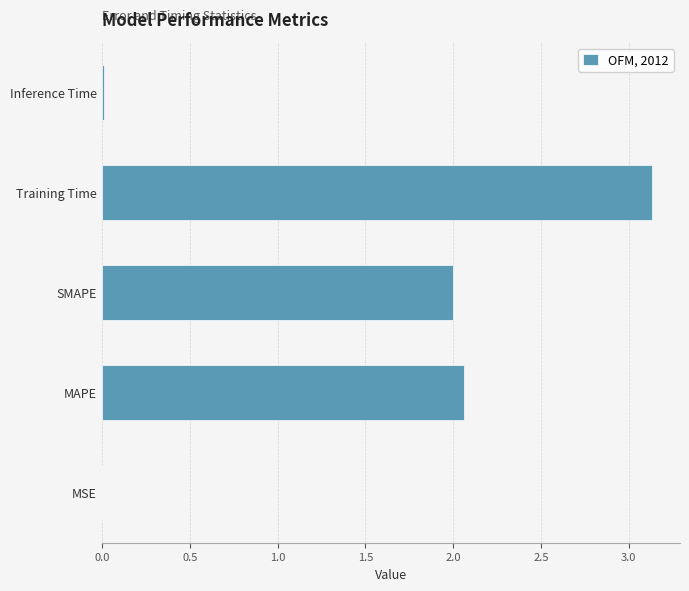

What is the change in value from SMAPE to Training Time?

+1.1